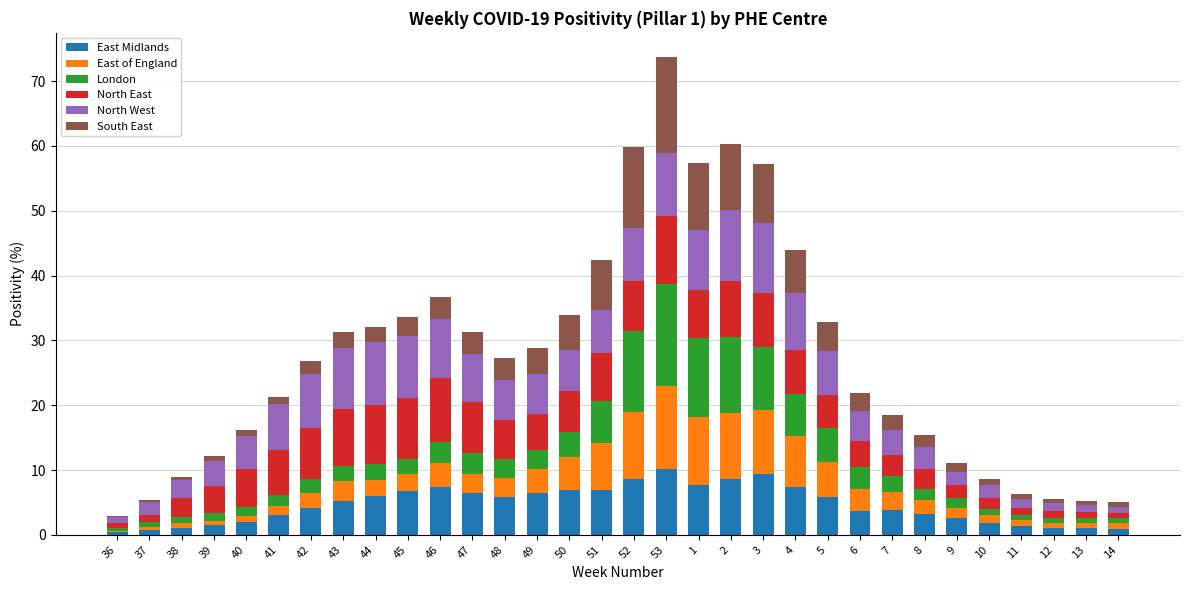

What is the highest value of the East Midlands series?

10.1